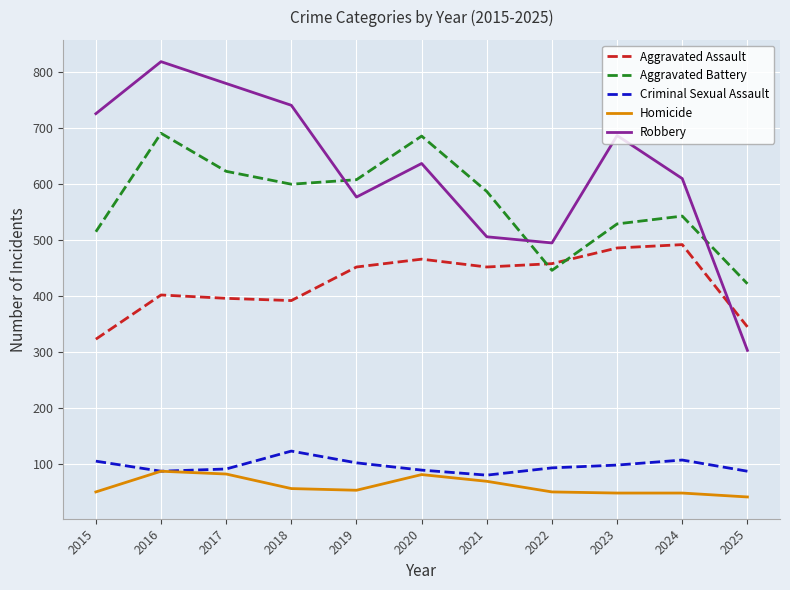

True or false: Homicide and Aggravated Assault cross at least once.

False